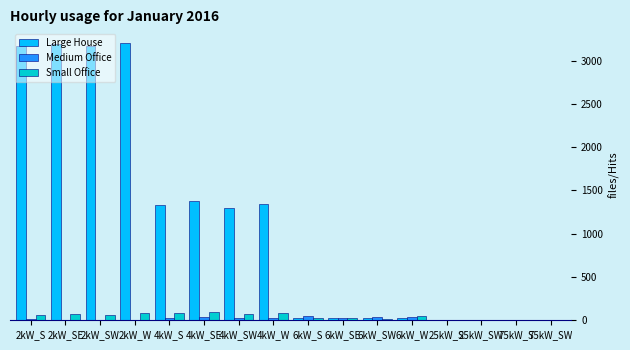

Count the number of data series in this chart.

3